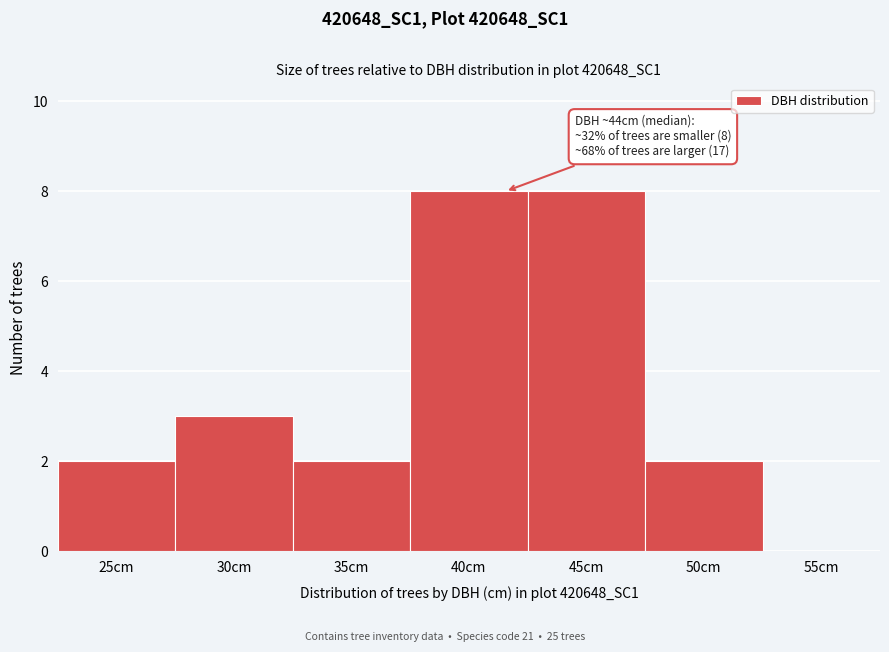

Reading left to right, transcribe all the data shown in this chart.

25cm=2	30cm=3	35cm=2	40cm=8	45cm=8	50cm=2	55cm=0